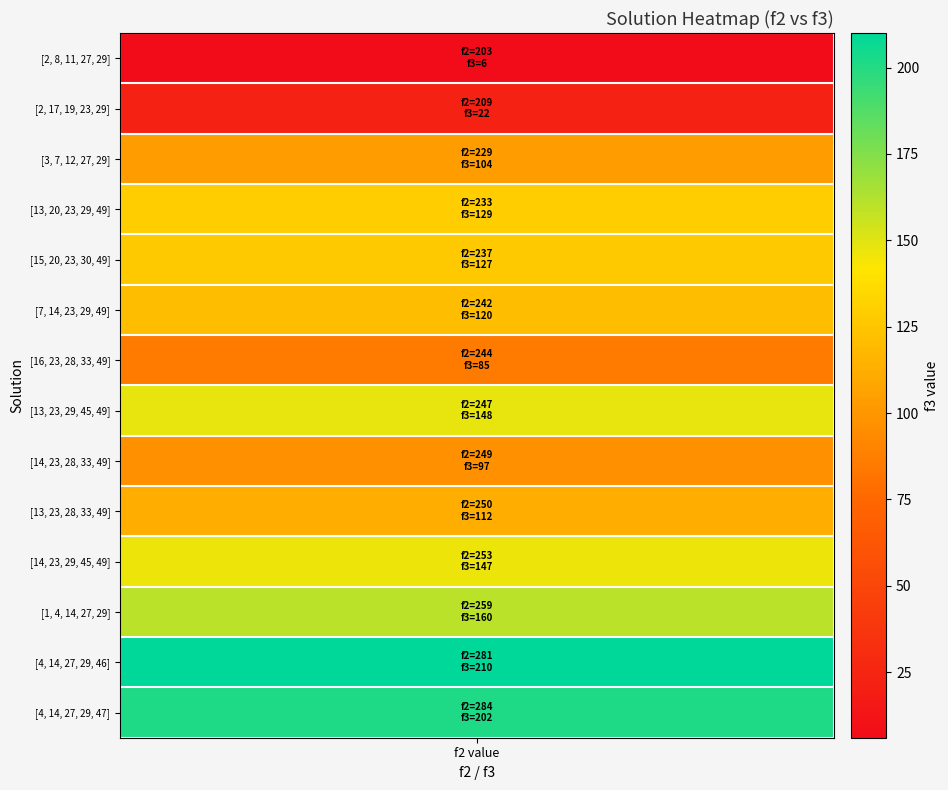

What is the highest value of the [4, 14, 27, 29, 47] series?

284